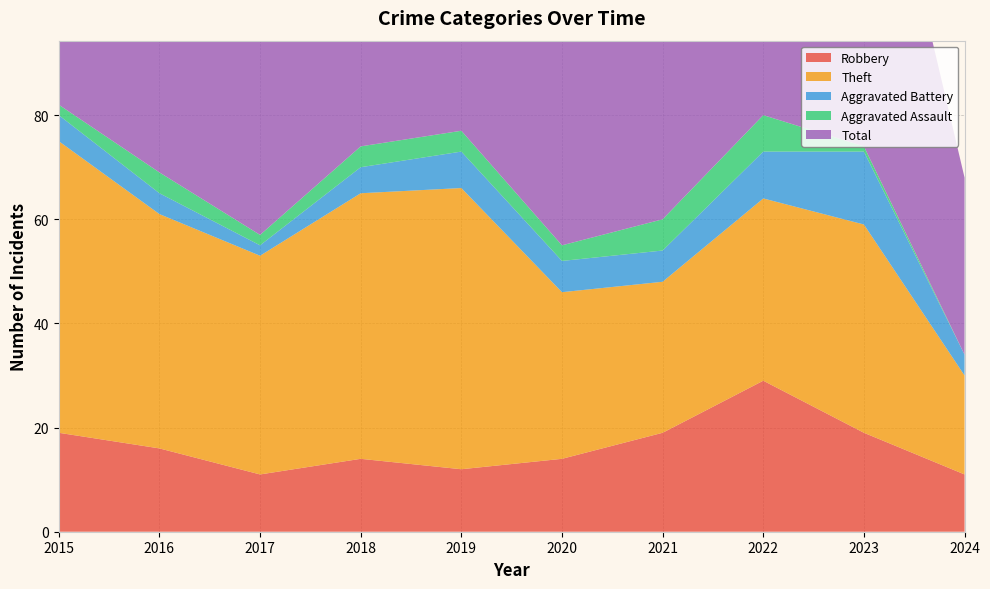

Reading left to right, list all the values displayed in this chart.

Robbery: 2015=19	2016=16	2017=11	2018=14	2019=12	2020=14	2021=19	2022=29	2023=19	2024=11
Theft: 2015=56	2016=45	2017=42	2018=51	2019=54	2020=32	2021=29	2022=35	2023=40	2024=19
Aggravated Battery: 2015=5	2016=4	2017=2	2018=5	2019=7	2020=6	2021=6	2022=9	2023=14	2024=4
Aggravated Assault: 2015=2	2016=4	2017=2	2018=4	2019=4	2020=3	2021=6	2022=7	2023=1	2024=0
Total: 2015=82	2016=70	2017=59	2018=74	2019=77	2020=56	2021=60	2022=82	2023=76	2024=34